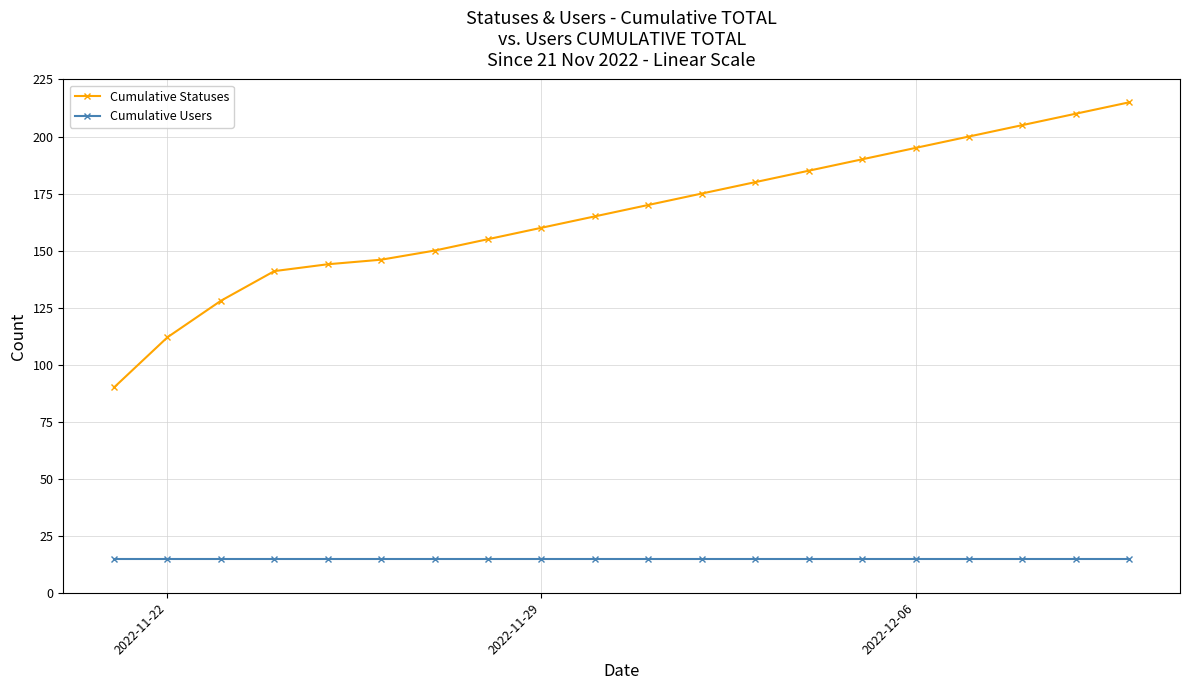

True or false: Cumulative Users and Cumulative Statuses intersect in this chart.

False